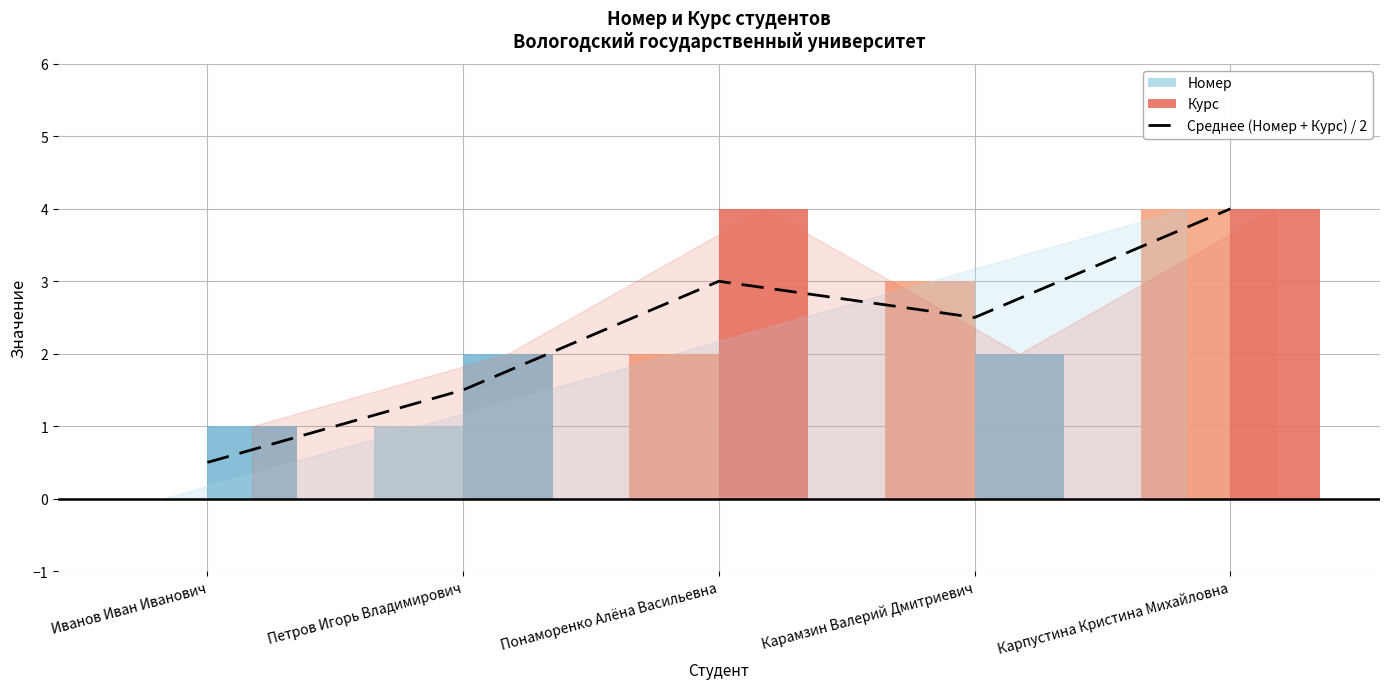

Rank the series by their average value, from highest to lowest.

Курс, Среднее (Номер + Курс) / 2, Номер